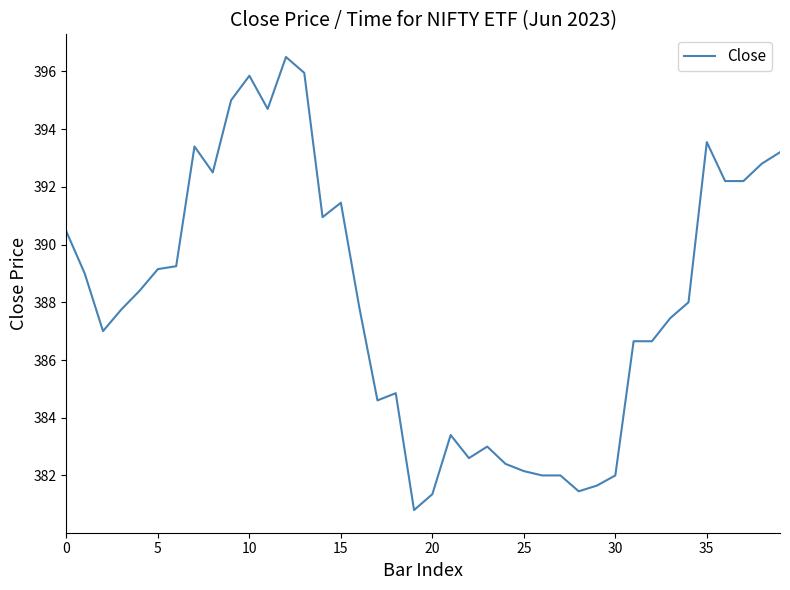

What is the difference between the maximum and minimum values?

15.7